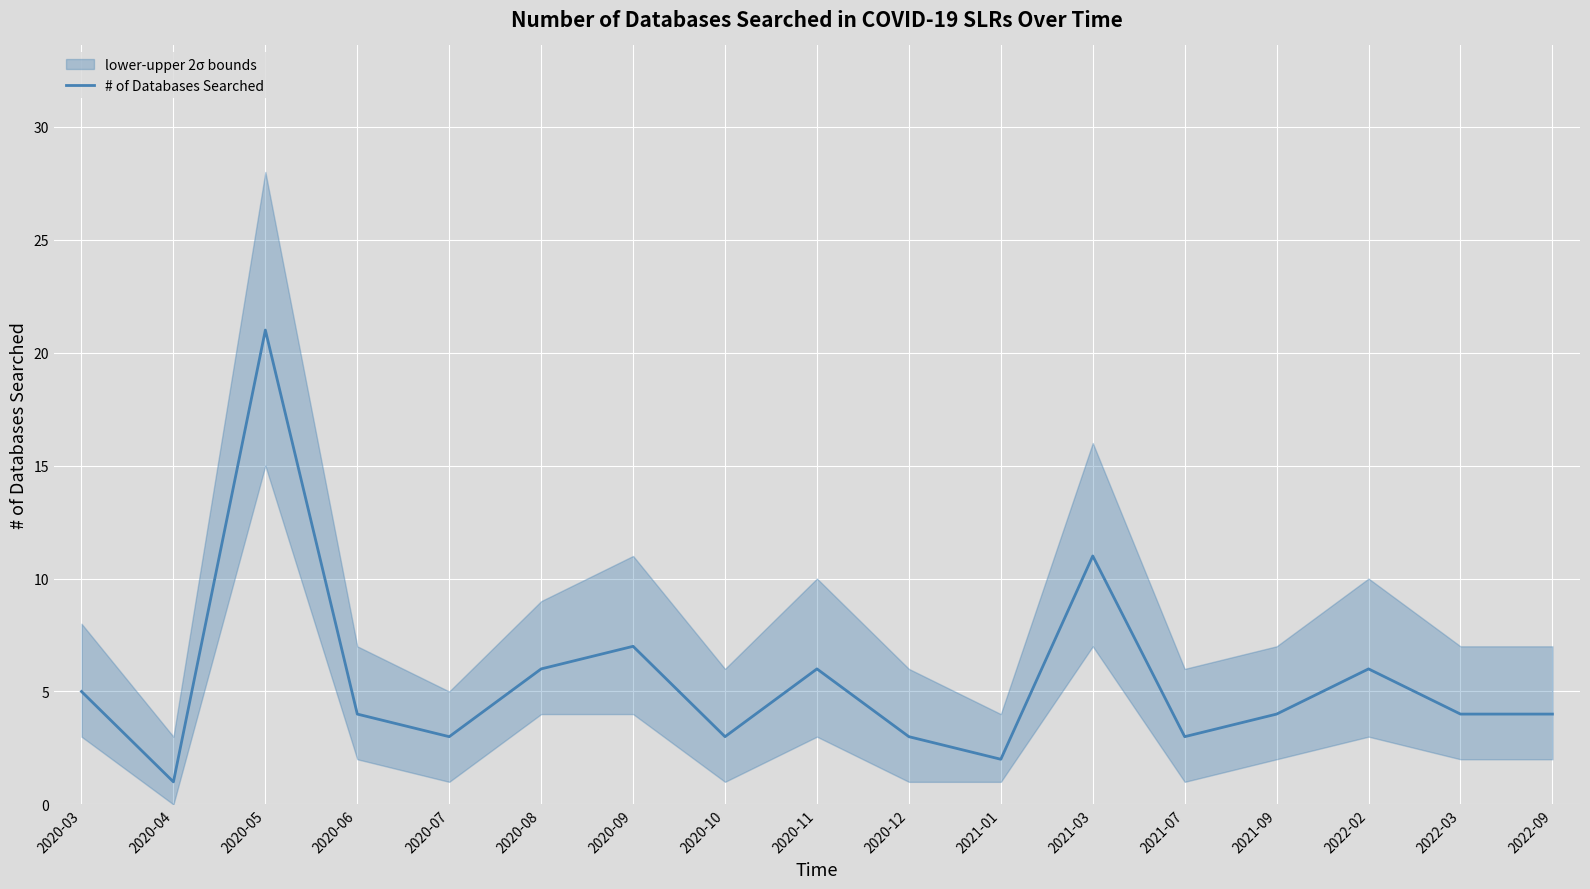

What is the sum of all values?

93